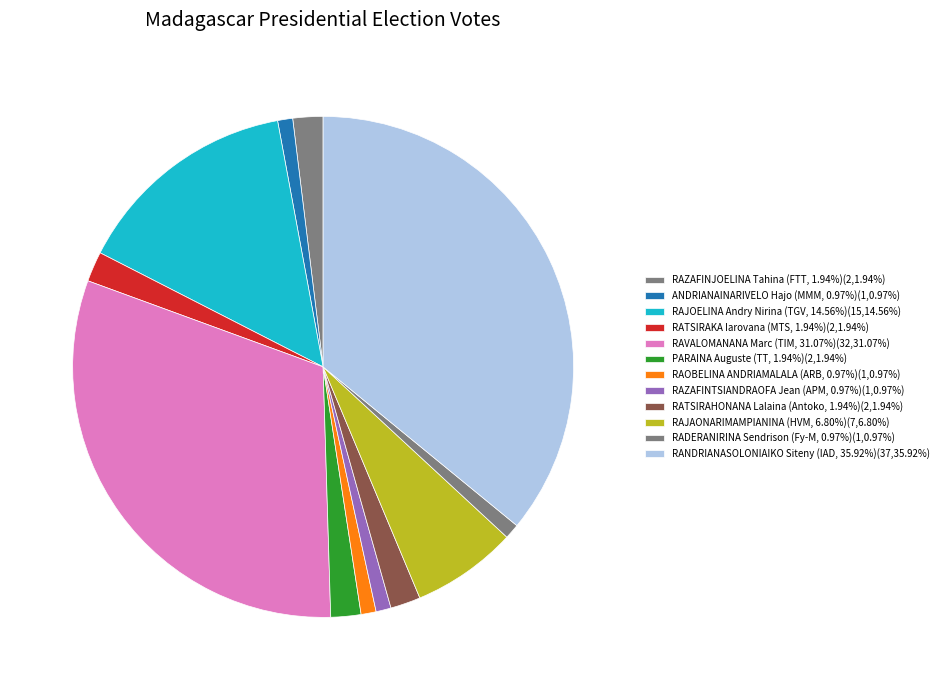

Does PARAINA Auguste (TT, 1.94%) account for over 50% of the chart?

No